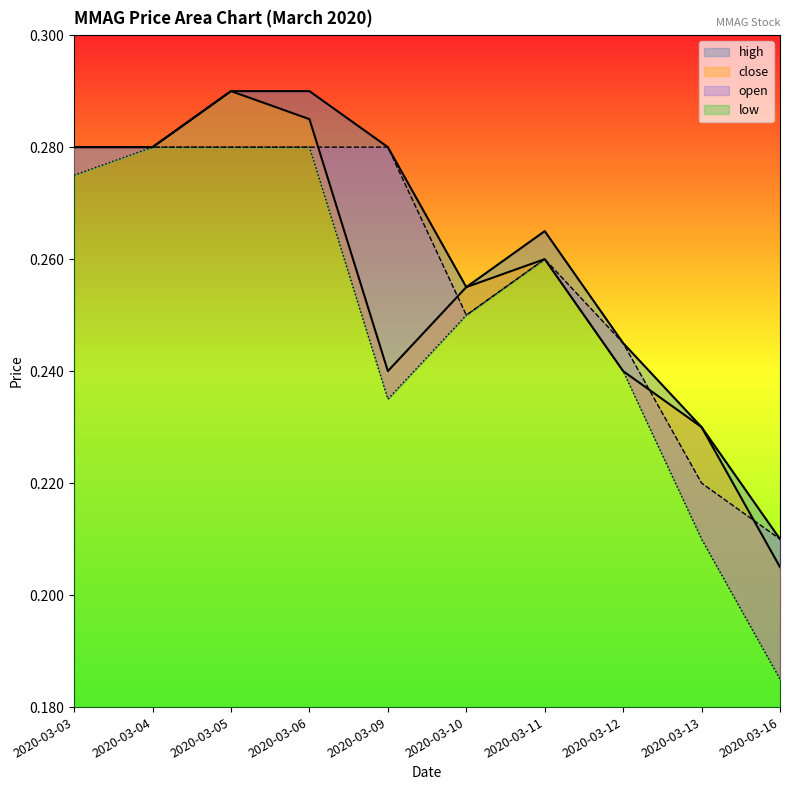

What is the difference between the high values at 2020-03-16 and 2020-03-05?

0.1